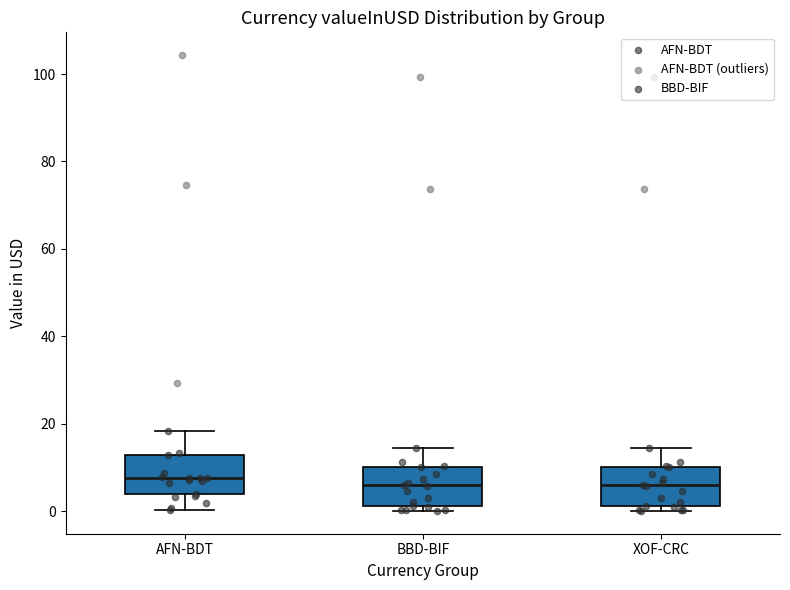

Where does the median line of the box for XOF-CRC sit on the y-axis? The values are not printed on the chart, so give them approximately, as read against the axis.

6